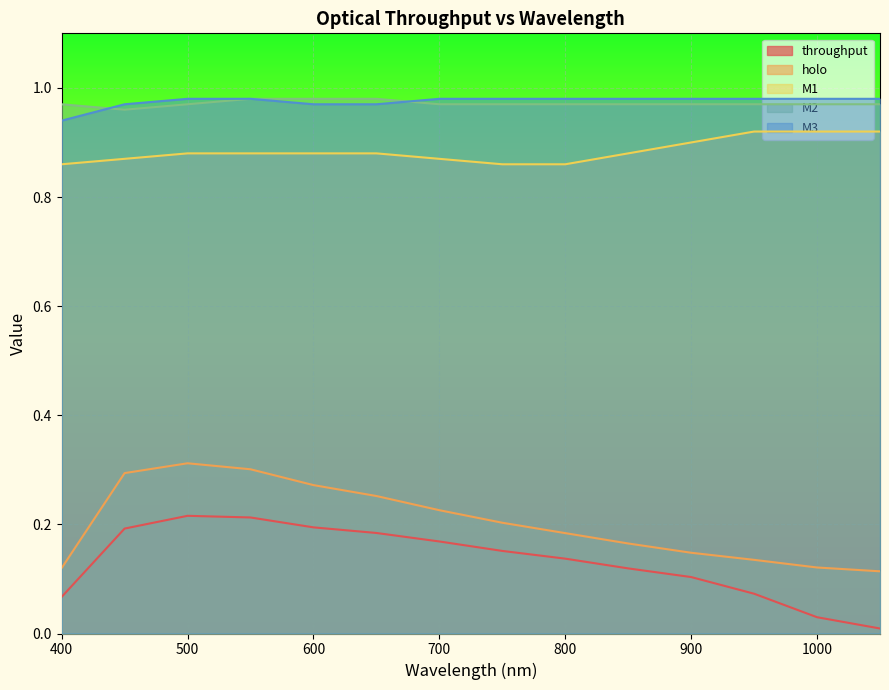

What is the difference between the highest and lowest values at 400?

0.9